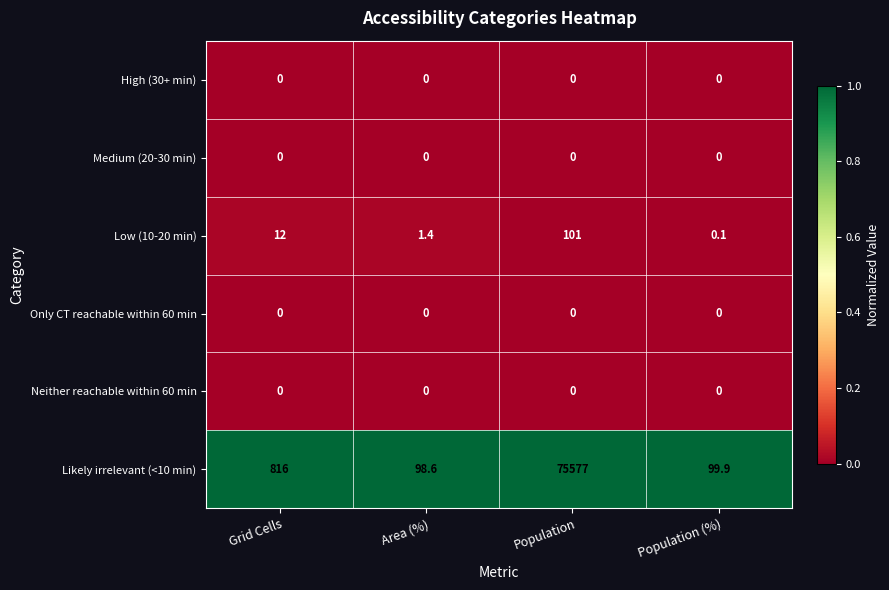

Which series has the largest total across all categories?

Likely irrelevant (<10 min)